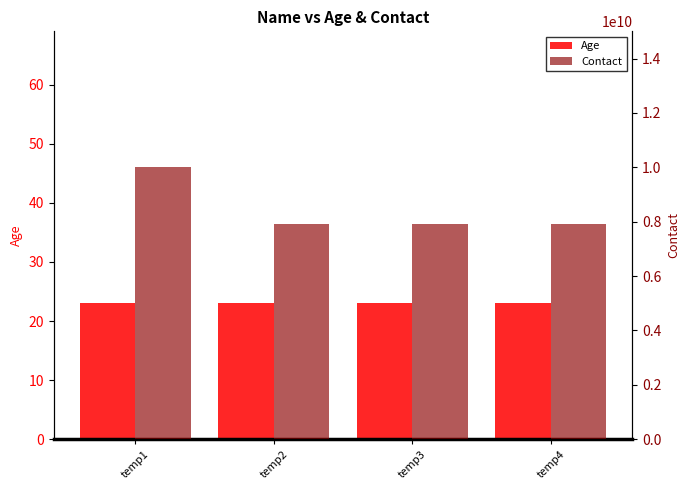

What is the value of the Age bar at the 2nd from the left?

23